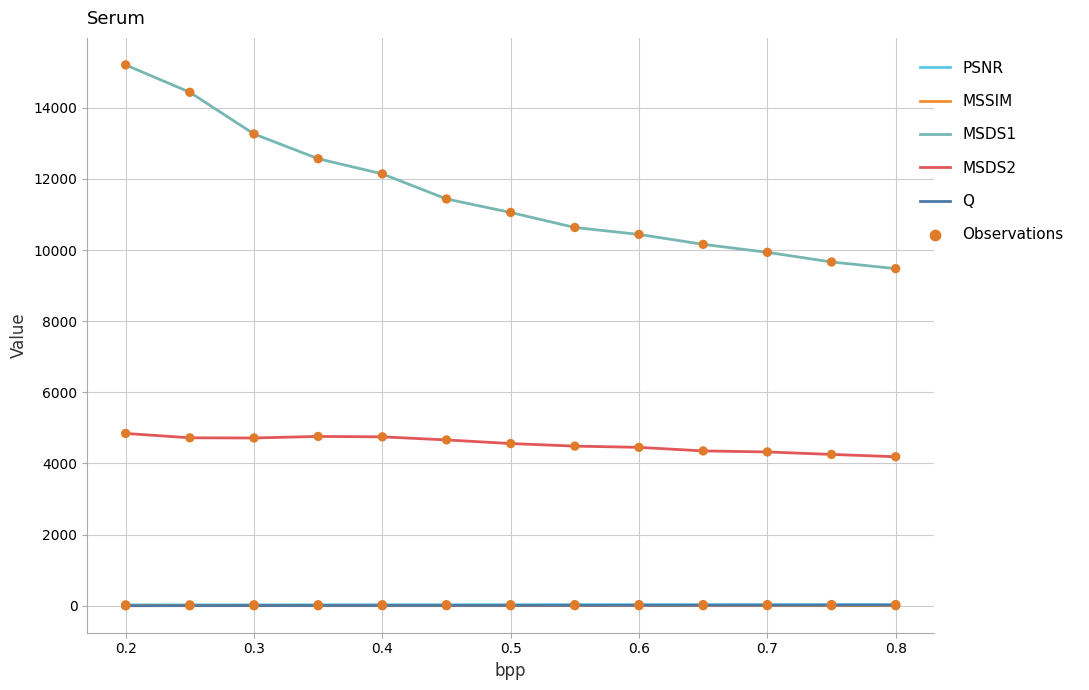

Which series has the widest spread of values?

MSDS1